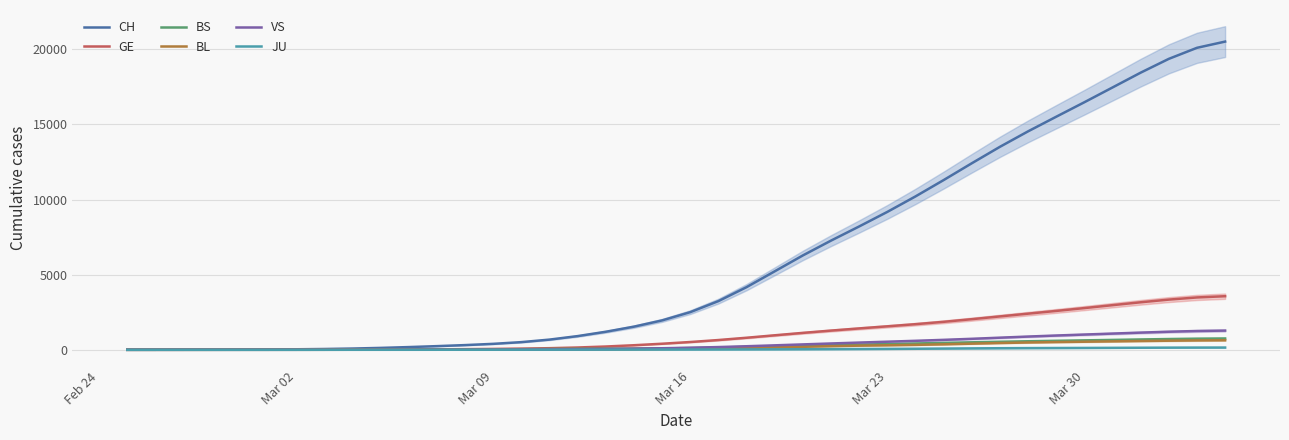

Is it true that BS equals 497.9 at 26?

False